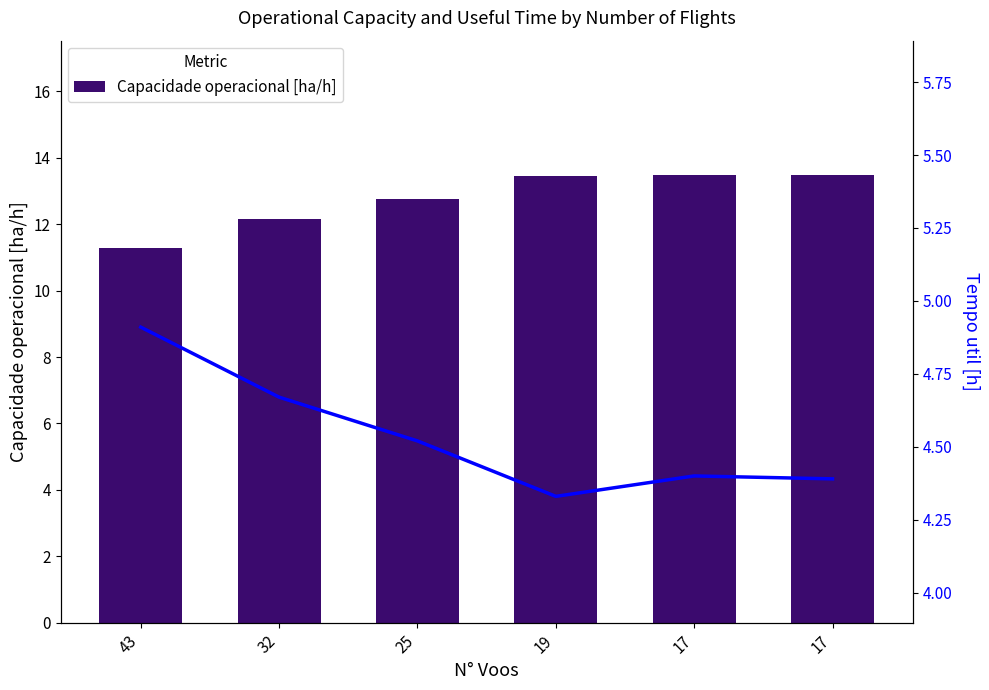

What is the spread (max minus min) of values at 32?

7.5